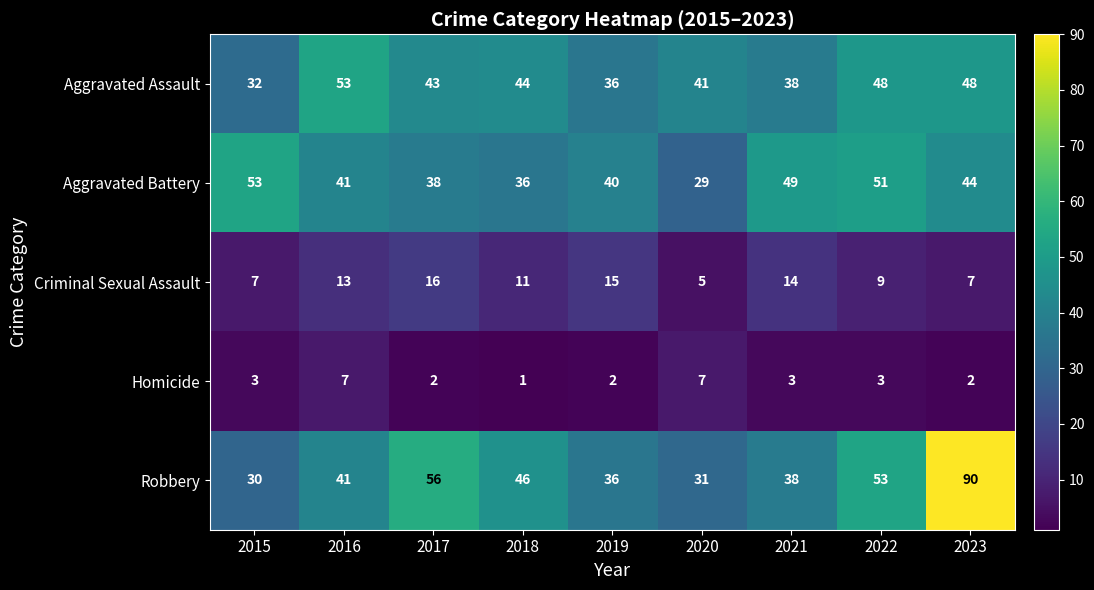

What is the average value of the Criminal Sexual Assault series?

11